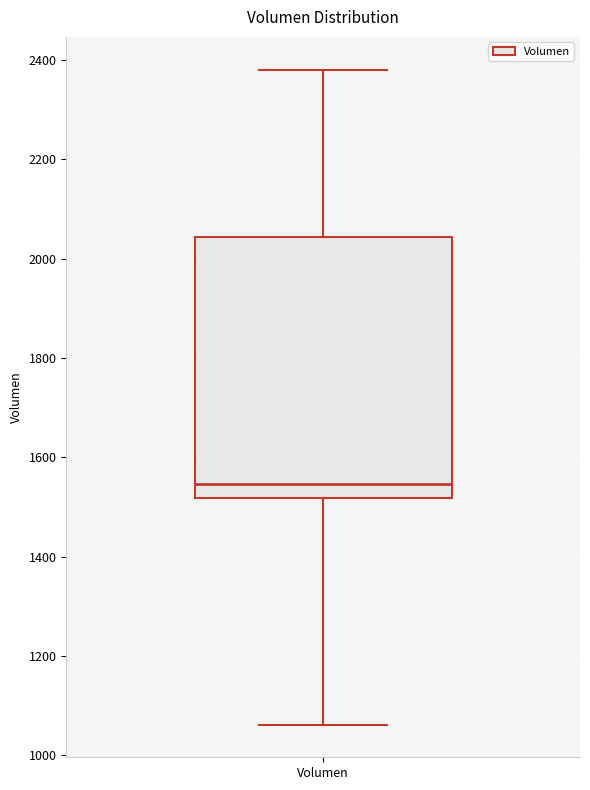

Transcribe this box plot: give where the median line is, the range the box spans, and where the two whiskers end, as read against the y-axis. The values are not printed on the chart, so give them approximately, as read against the axis.

median 1540, box 1520 to 2040, whiskers 1060 to 2380